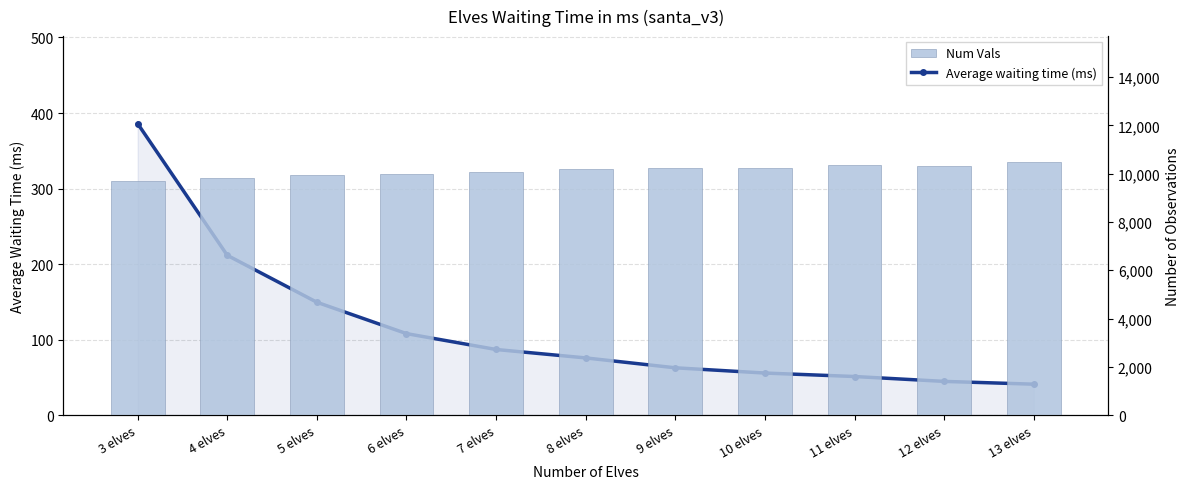

At how many categories does at least one series exceed 1706?

11